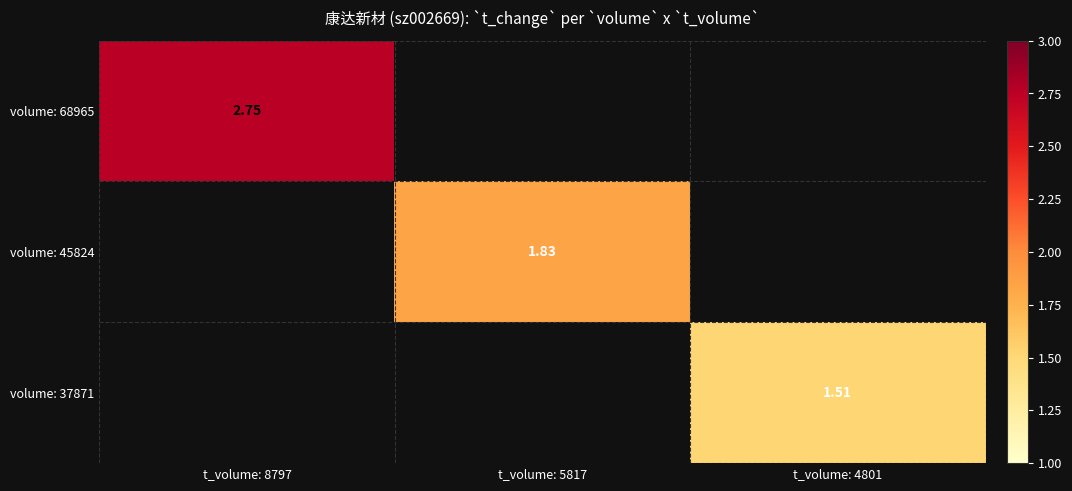

At how many categories does at least one series exceed 0?

3